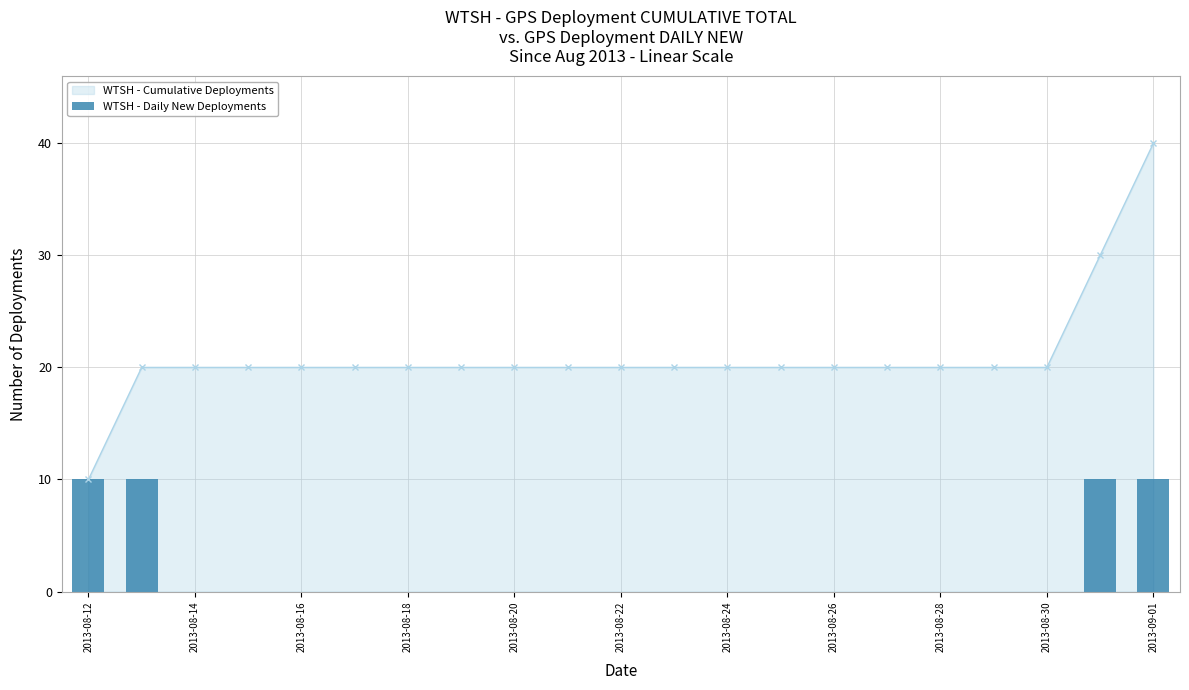

At which label does WTSH - Cumulative Deployments reach its minimum?

2013-08-12